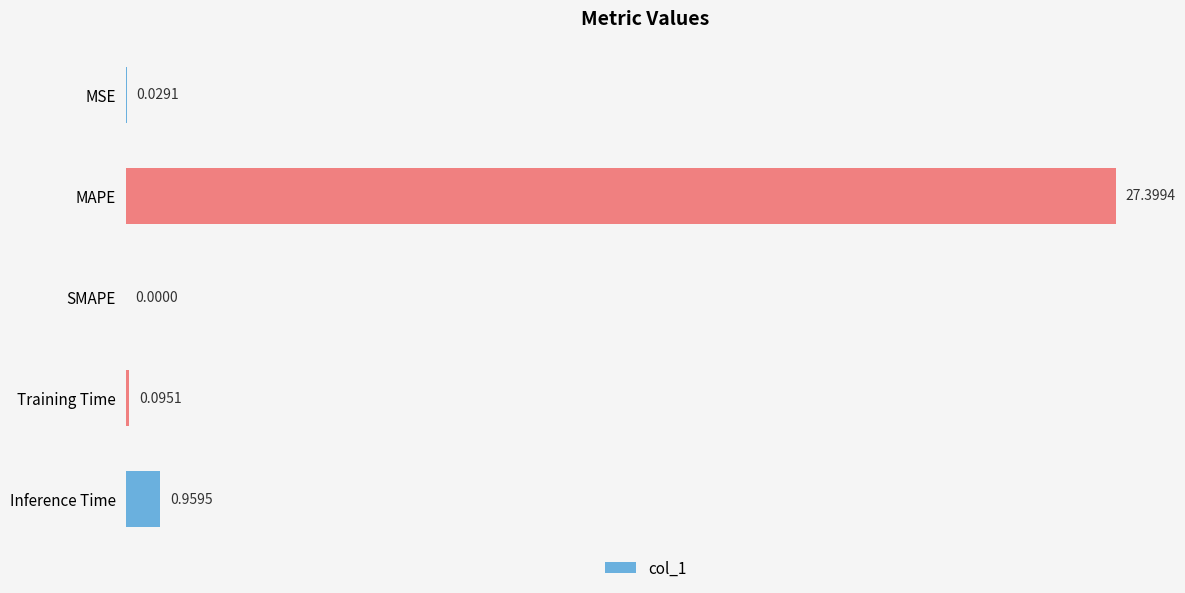

At which category does the chart reach its peak across all series?

MAPE